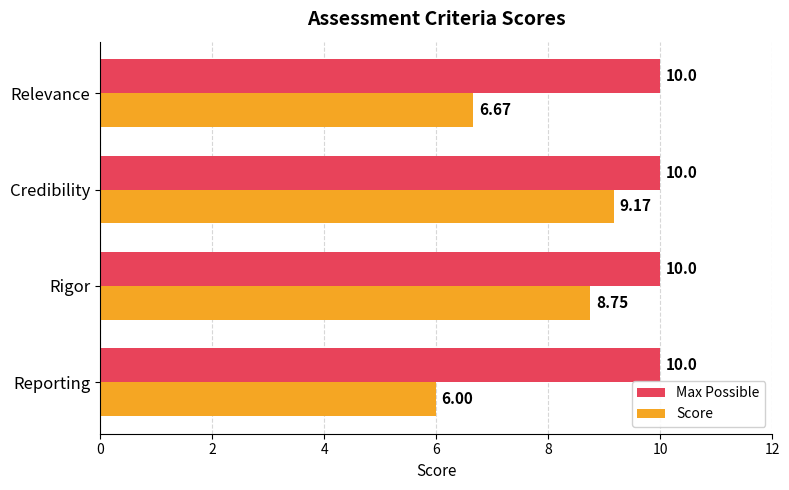

Which category has the lowest value in the Score series?

Reporting